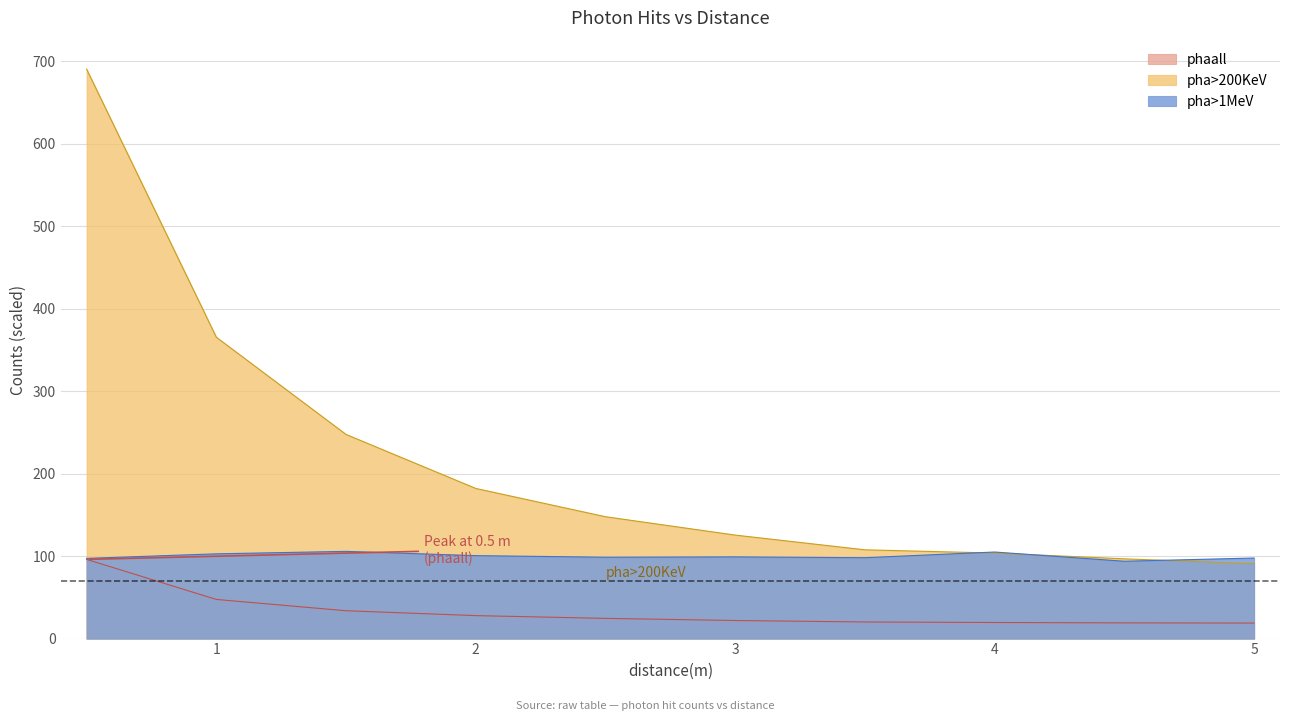

What is the greatest value displayed?

690.7